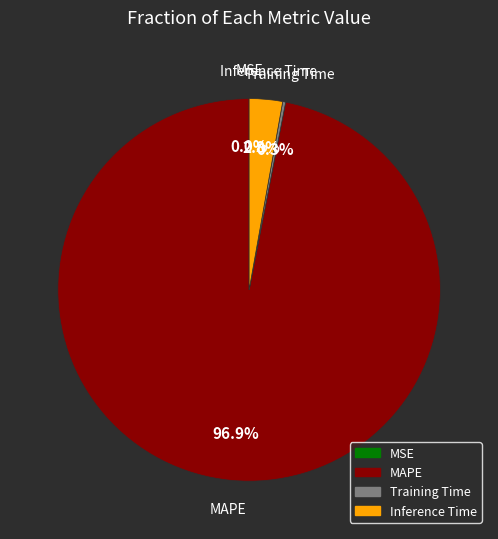

Is there a majority slice in this chart?

Yes